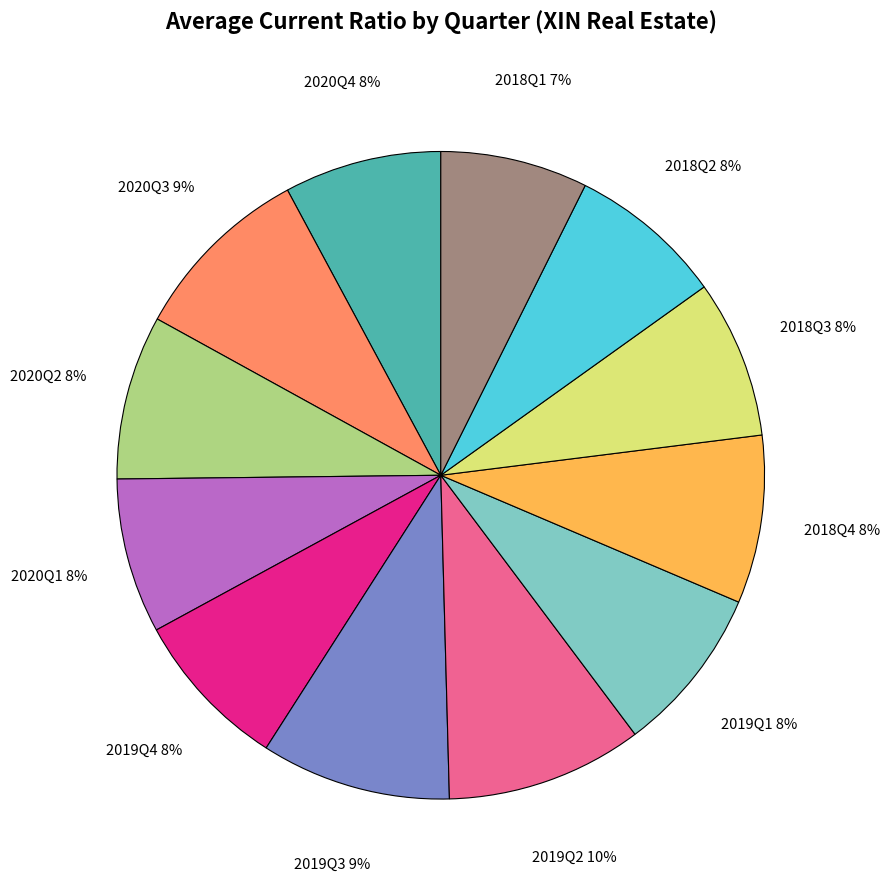

How many segments does this pie chart have?

12